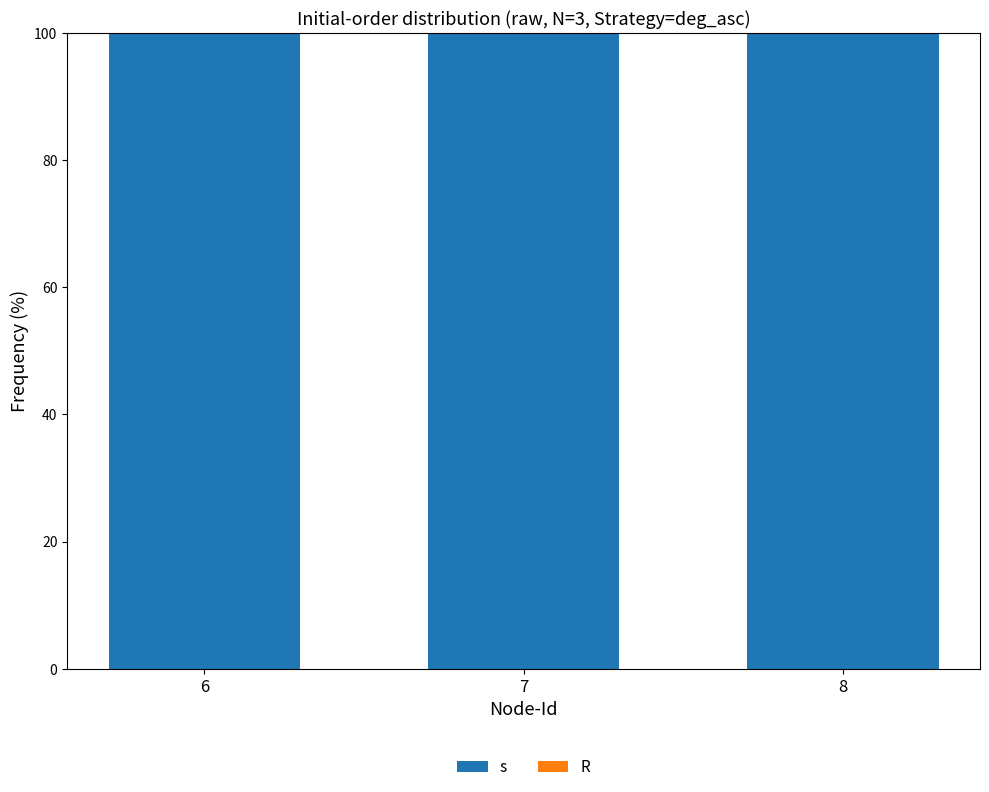

Does the chart contain any negative values?

No